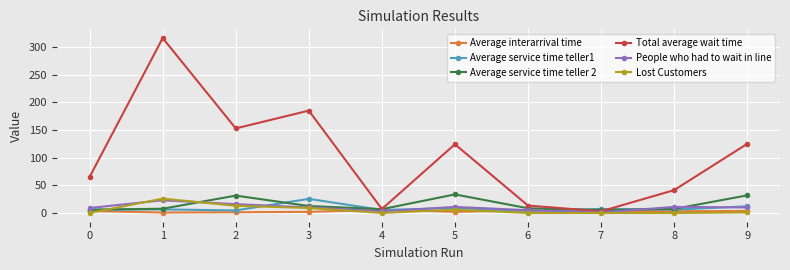

Which category has the highest value across all series?

1